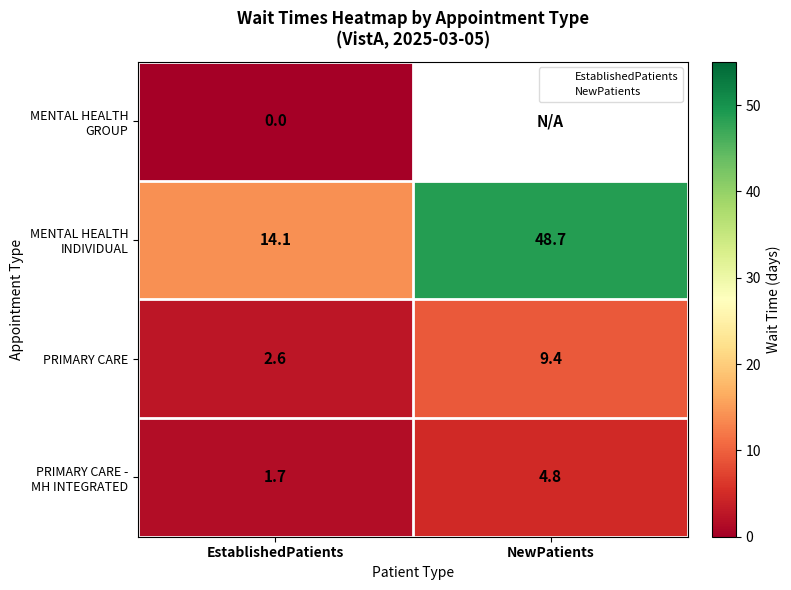

What is the difference between the highest and lowest values at EstablishedPatients?

14.1